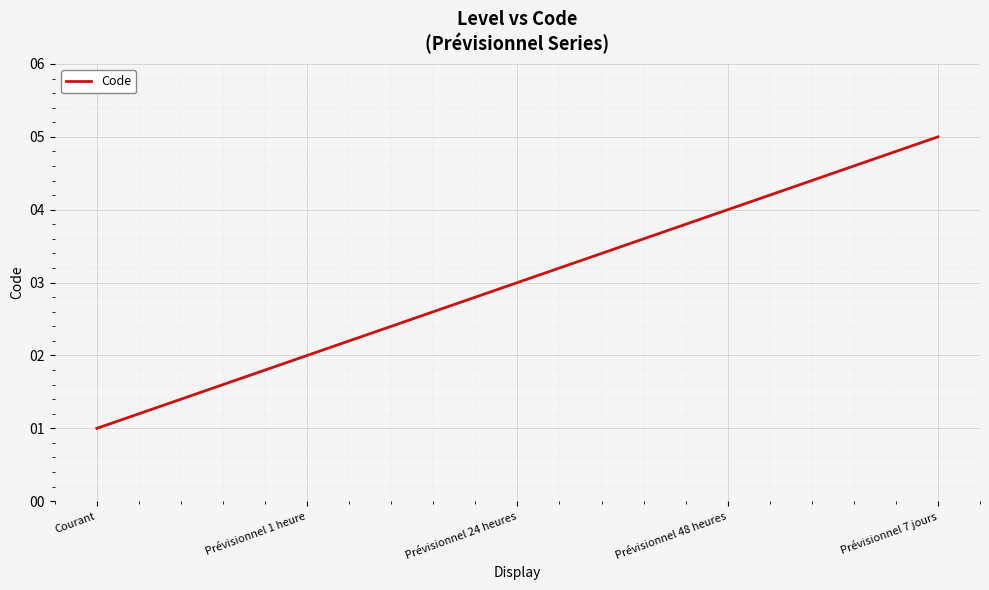

The chart shows a value of 4 at Prévisionnel 24 heures. True or false?

False